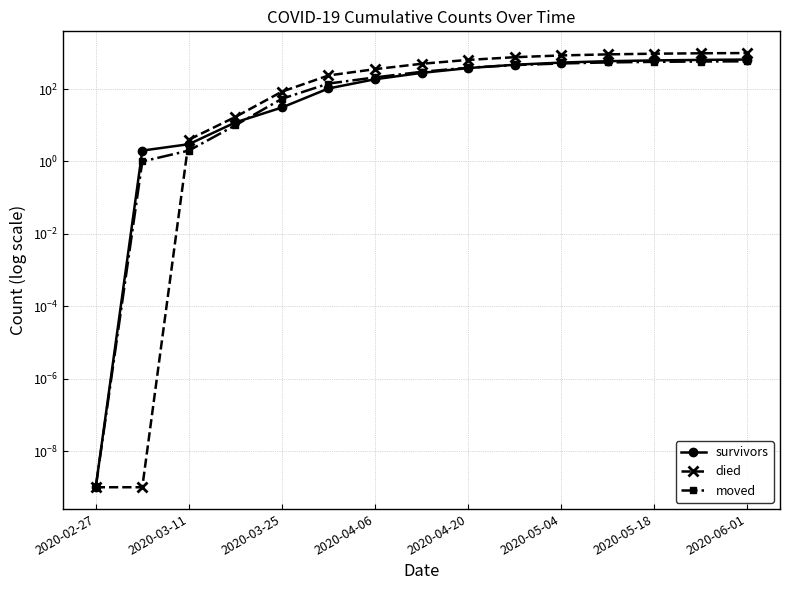

Is this an area chart (filled region under the line)?

No